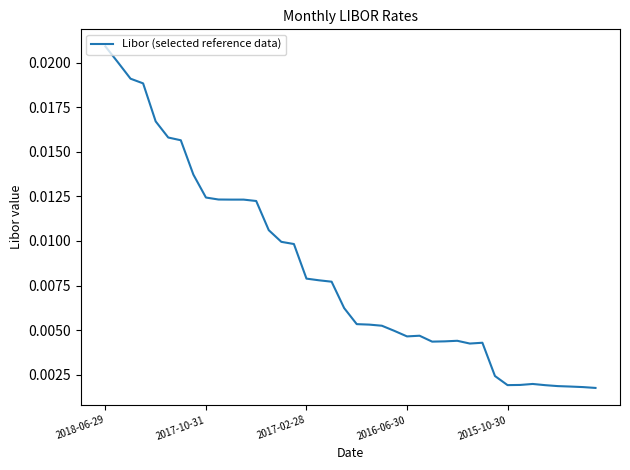

How many lines are shown in the chart?

1